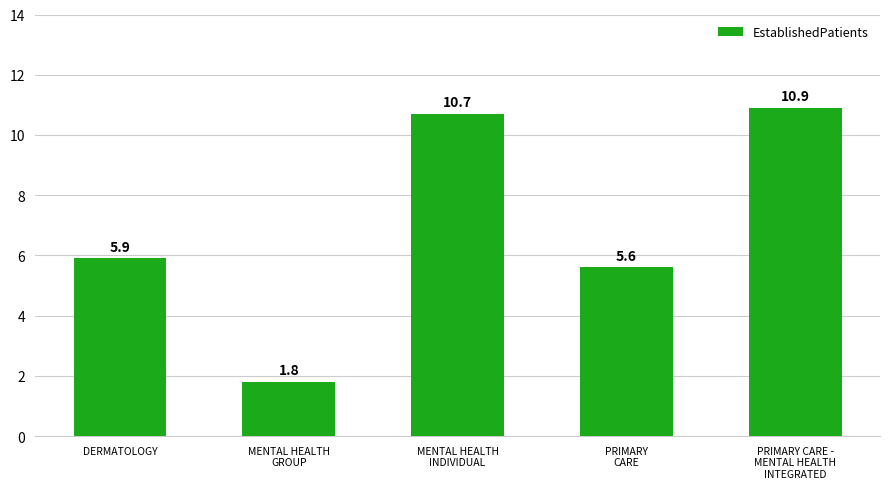

The chart shows a value of 17.1 at MENTAL HEALTH
INDIVIDUAL. True or false?

False